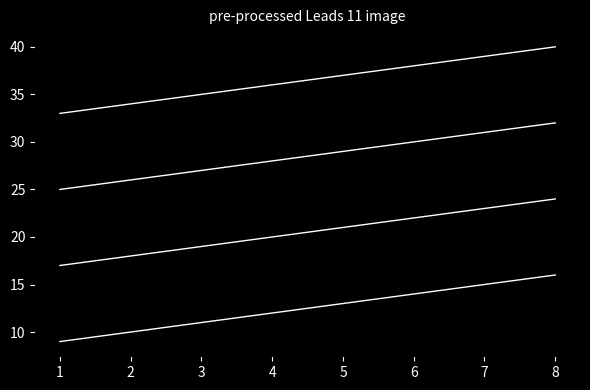

Is this an area chart (filled region under the line)?

No